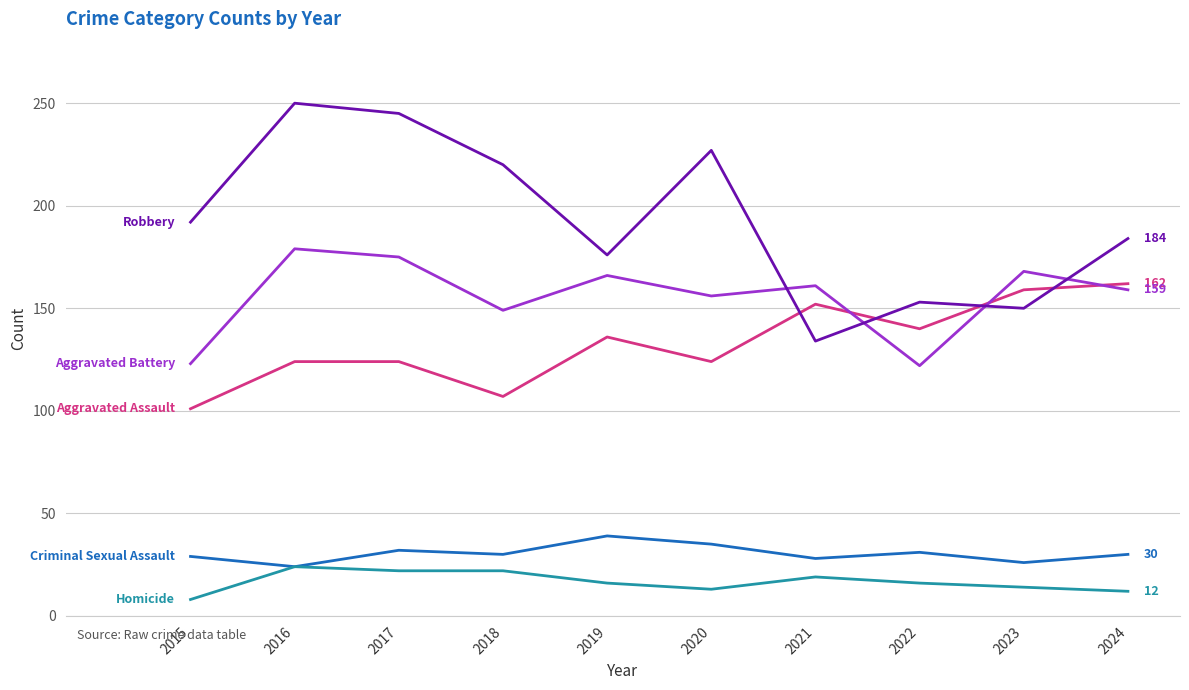

What is the difference between the highest and lowest values at 2019?

160